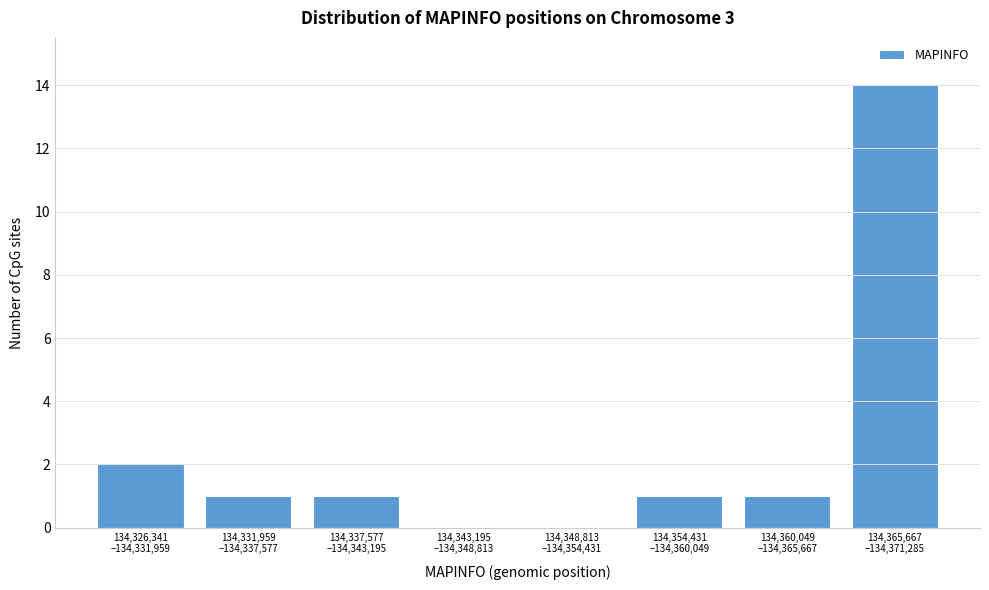

How many categories are shown in the chart?

8